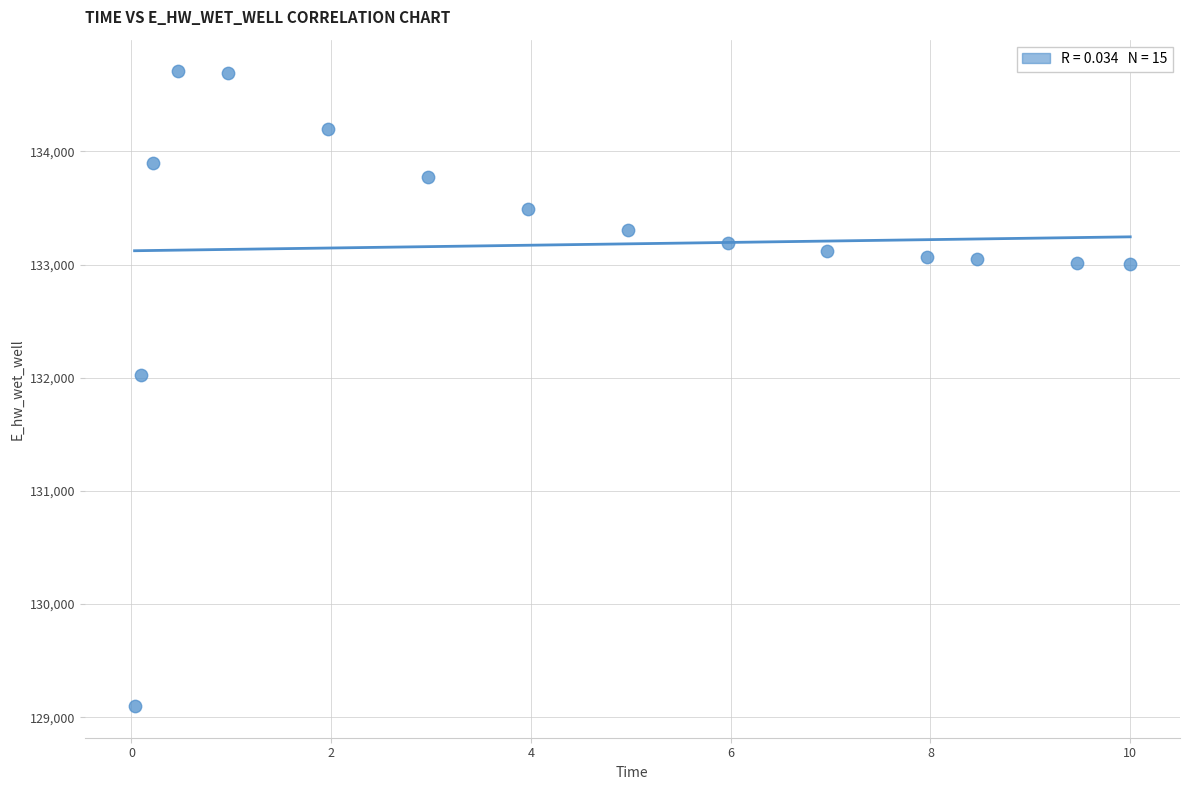

What Y value in the scatter plot is closest to 131903?

132025.6